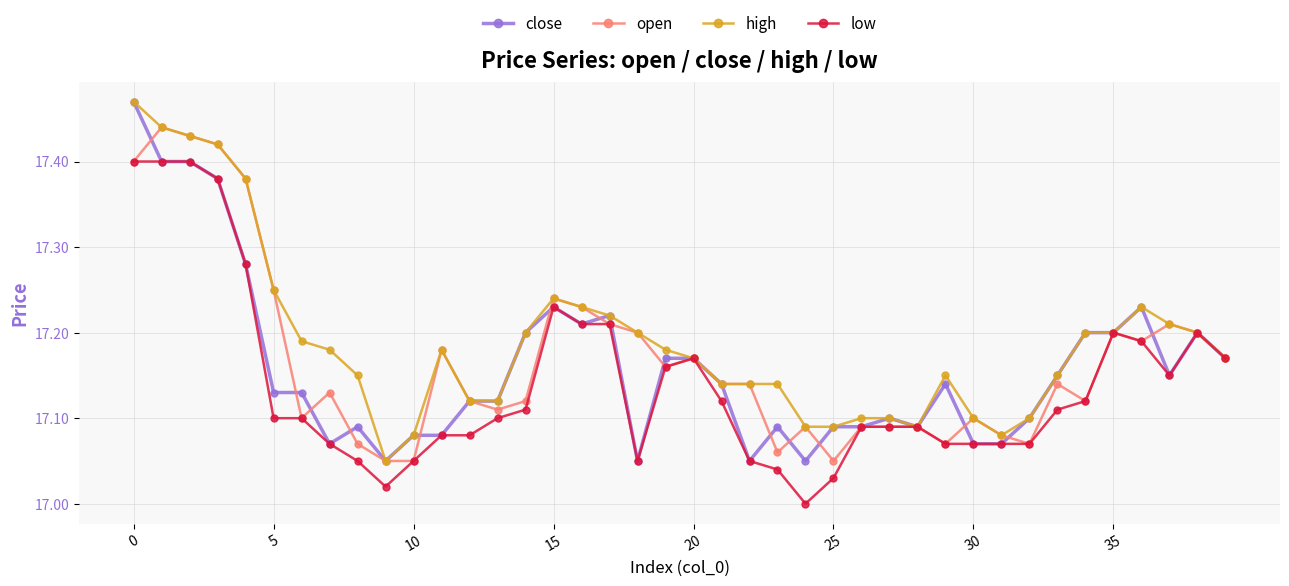

True or false: low has more than 0 interior local peaks.

True